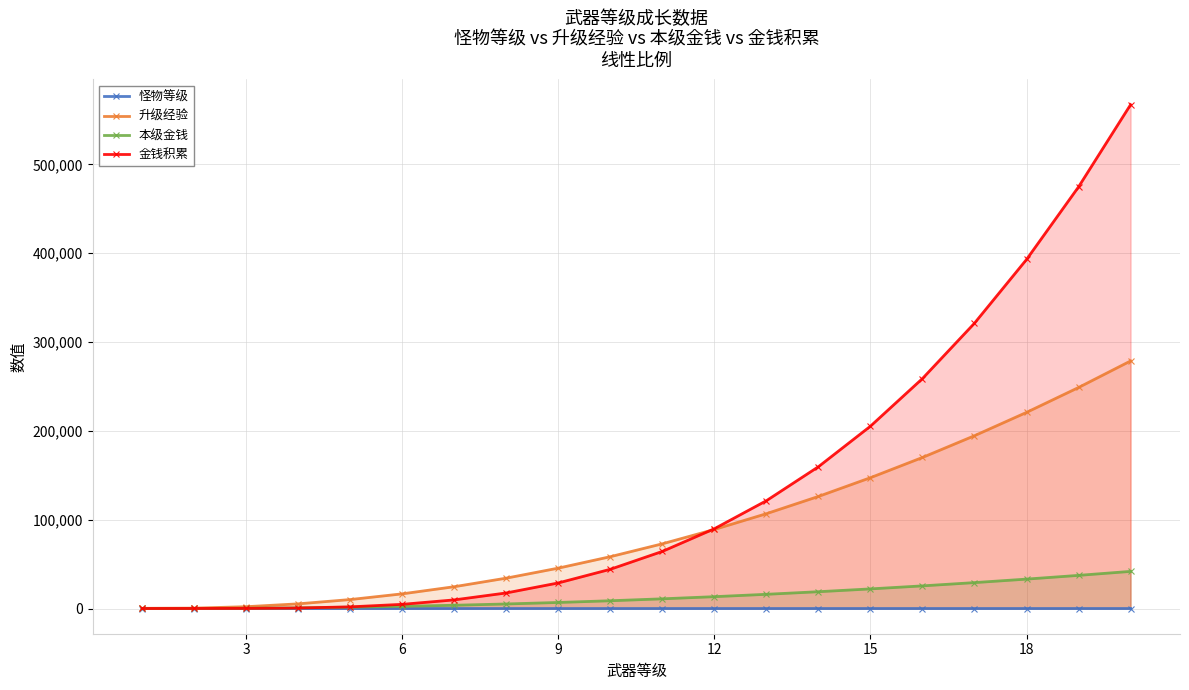

Which series has the largest total across all categories?

金钱积累